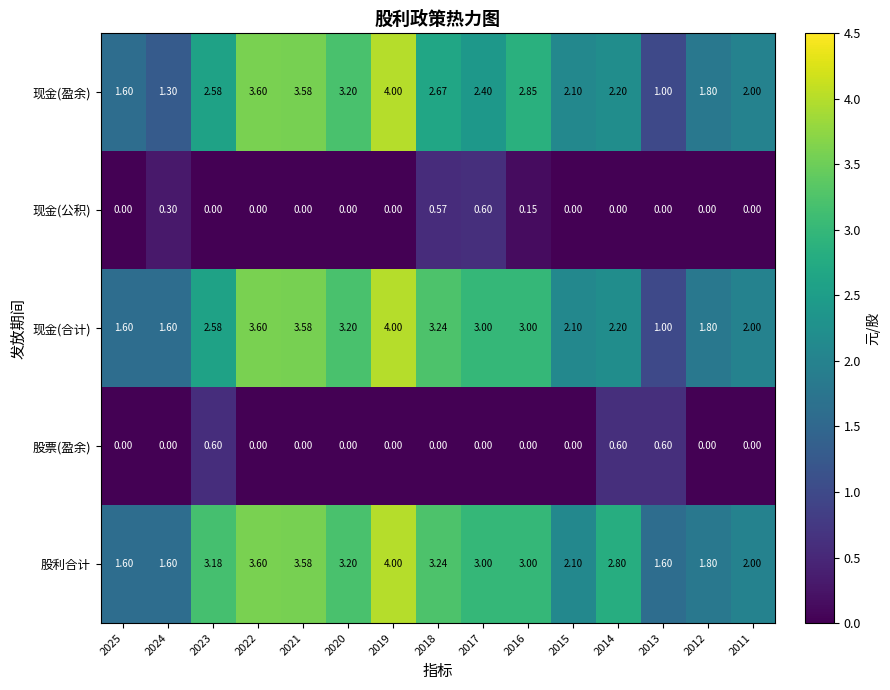

Which series has the largest total across all categories?

股利合计